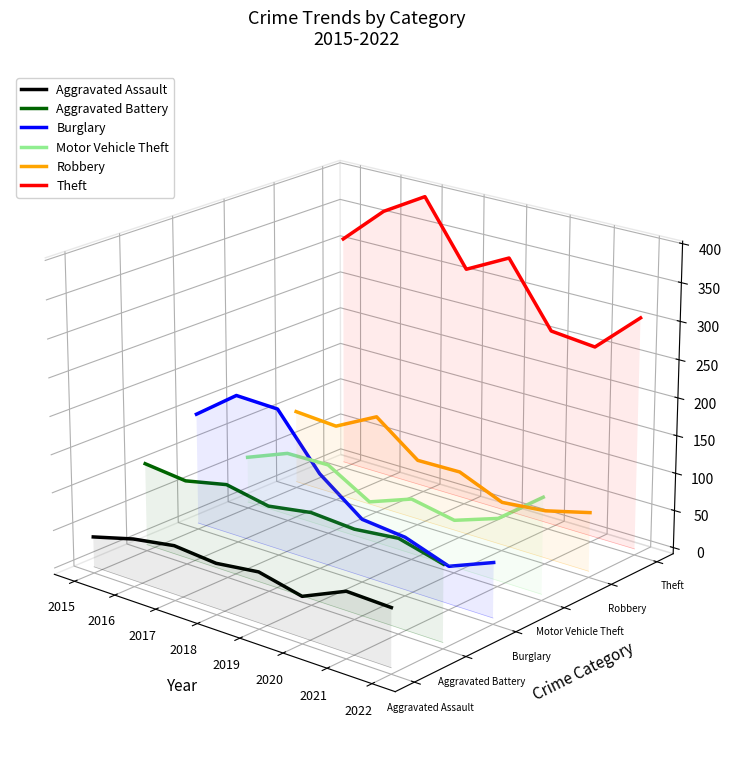

True or false: Aggravated Battery and Theft intersect in this chart.

False